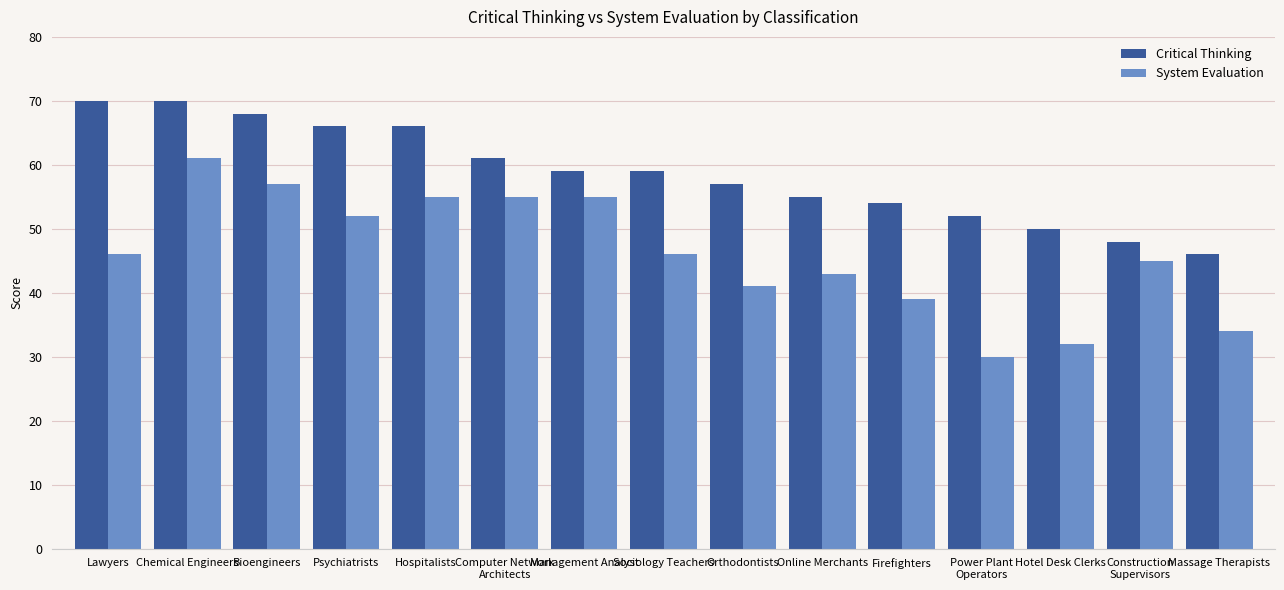

What is the value of the Critical Thinking bar at the 15th from the left?

46